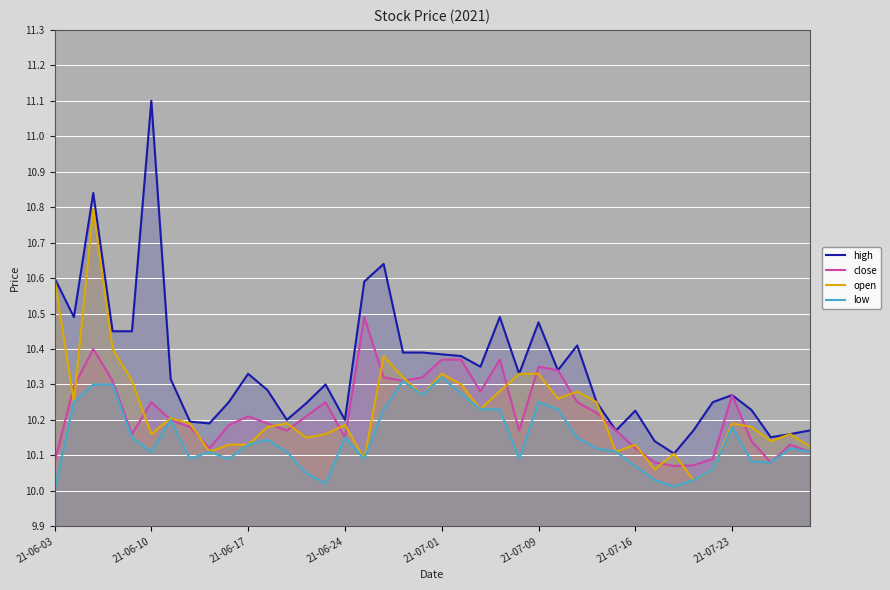

Which series has the largest total across all categories?

high